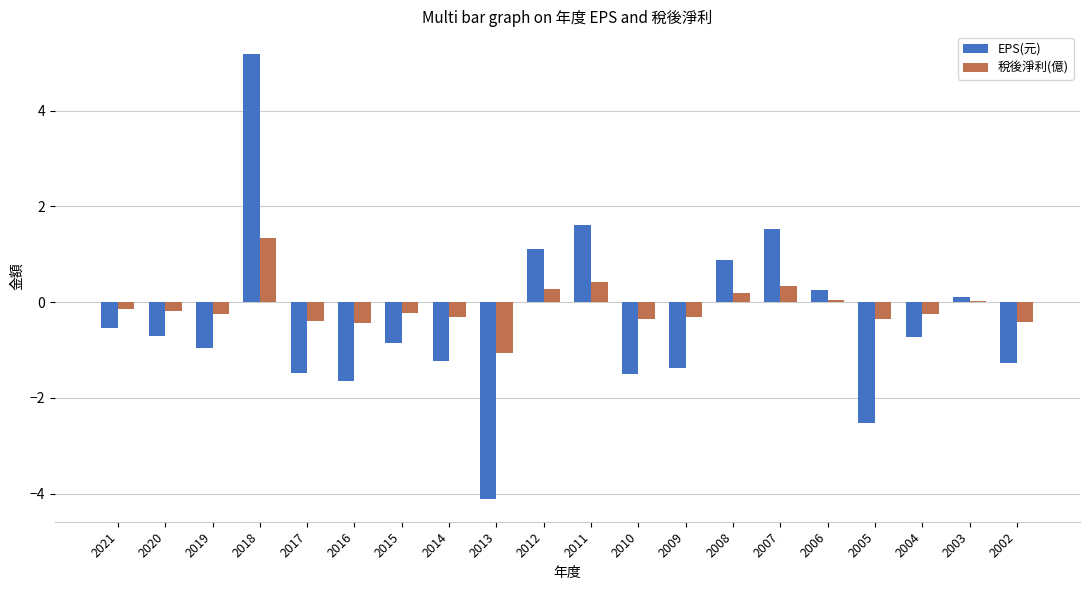

What is the sum of the EPS(元) values at 2009 and 2010?

-2.9